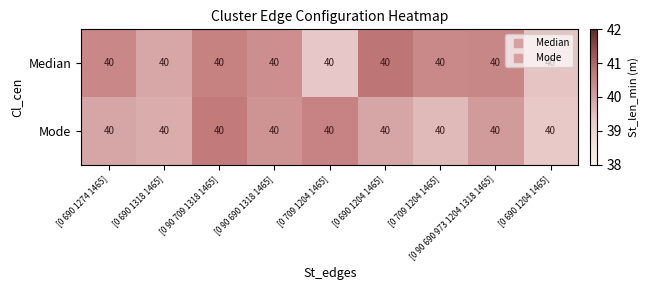

Reading left to right, transcribe all the data shown in this chart.

Median: [0 690 1274 1465]=40.0	[0 690 1318 1465]=40.0	[0 90 709 1318 1465]=40.0	[0 90 690 1318 1465]=40.0	[0 709 1204 1465]=40.0	[0 690 1204 1465]=40.0	[0 709 1204 1465]=40.0	[0 90 690 973 1204 1318 1465]=40.0	[0 690 1204 1465]=40.0
Mode: [0 690 1274 1465]=40.0	[0 690 1318 1465]=40.0	[0 90 709 1318 1465]=40.0	[0 90 690 1318 1465]=40.0	[0 709 1204 1465]=40.0	[0 690 1204 1465]=40.0	[0 709 1204 1465]=40.0	[0 90 690 973 1204 1318 1465]=40.0	[0 690 1204 1465]=40.0